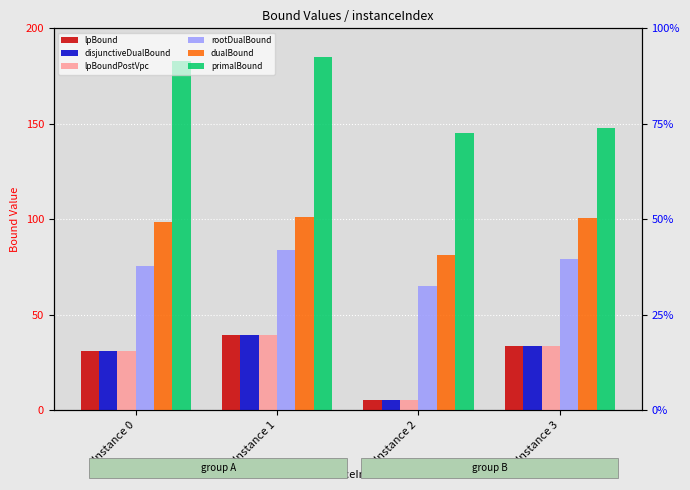

Which category has the highest value across all series?

Instance 1